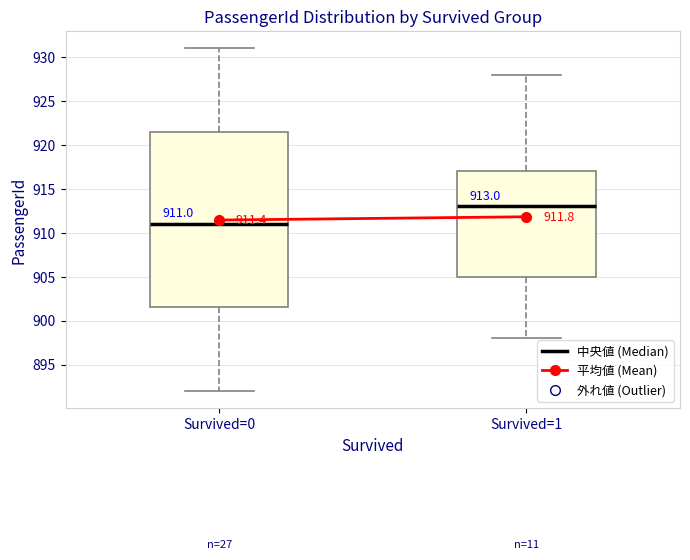

Which box is the tallest, from its lower edge to its upper edge?

Survived=0